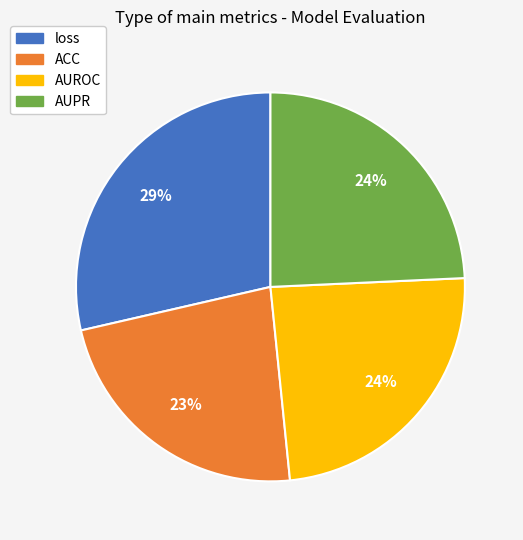

To the nearest percent, what portion does AUROC represent?

24%